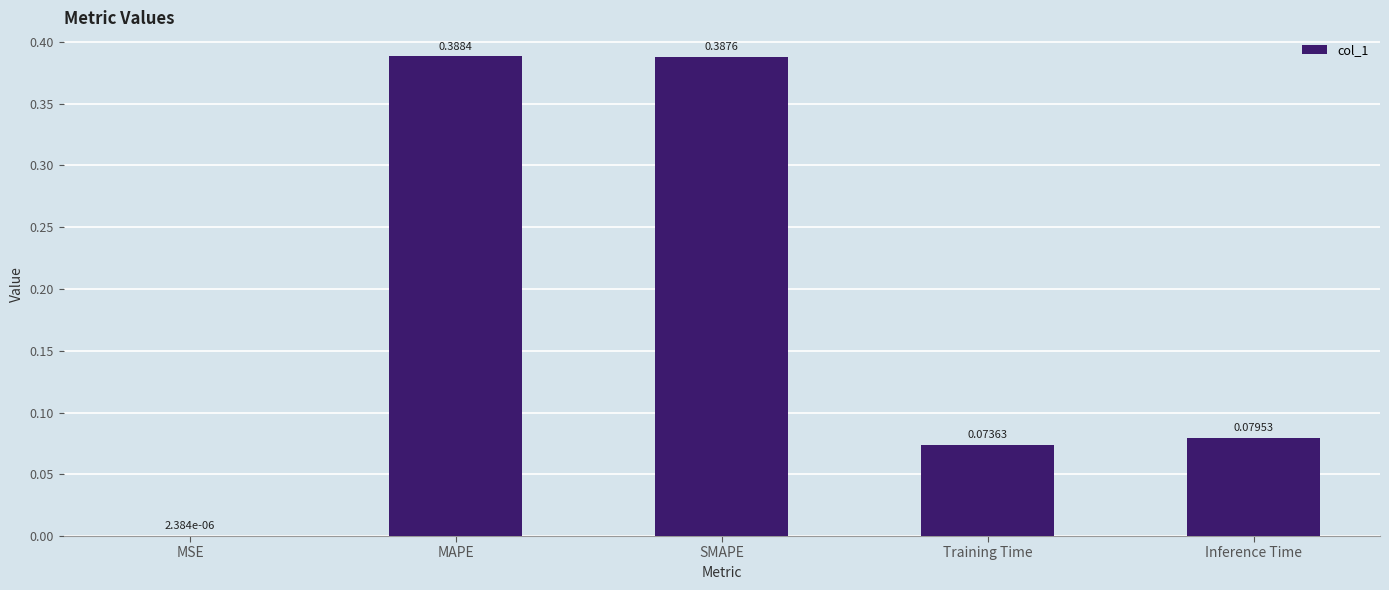

What is the sum of all values?

0.9